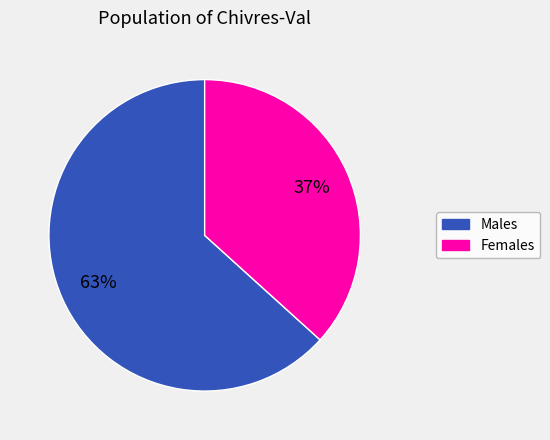

Is there a majority slice in this chart?

Yes